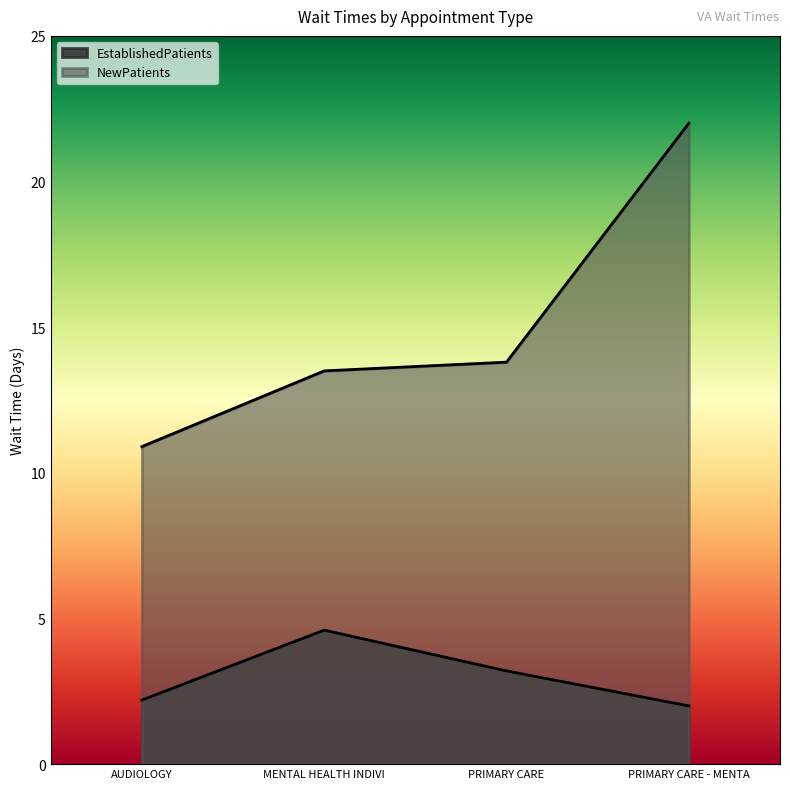

How many values in the EstablishedPatients series exceed 3?

2